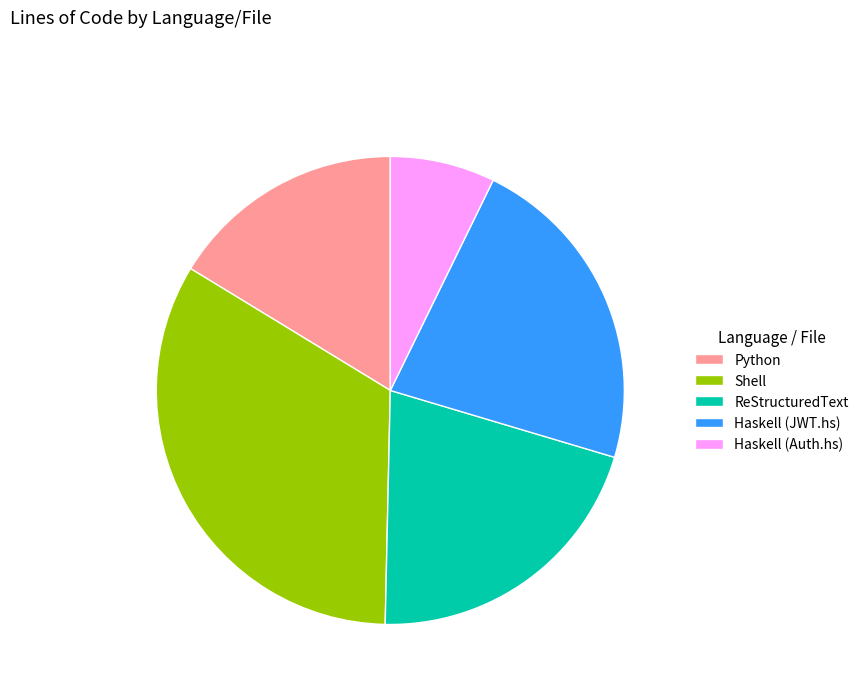

Count the number of slices in the pie.

5